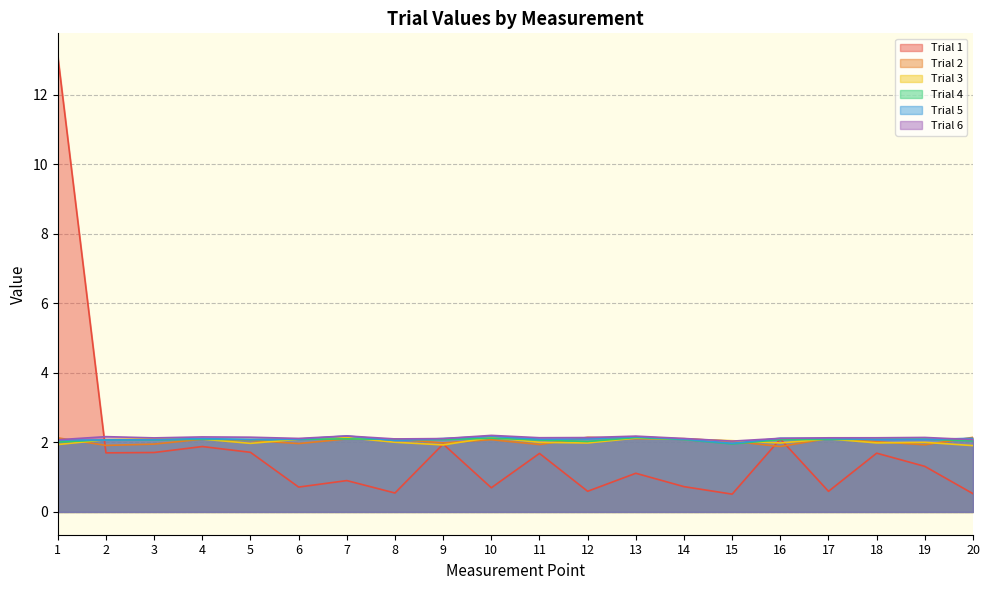

What is the average value of the Trial 4 series?

2.1